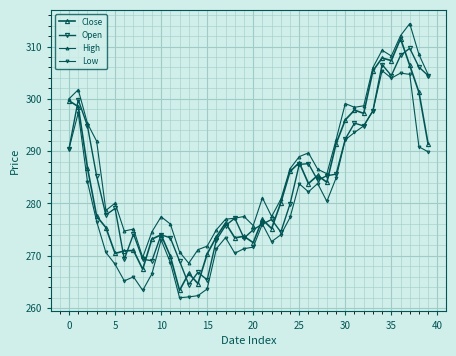

At how many categories does at least one series exceed 297?

12